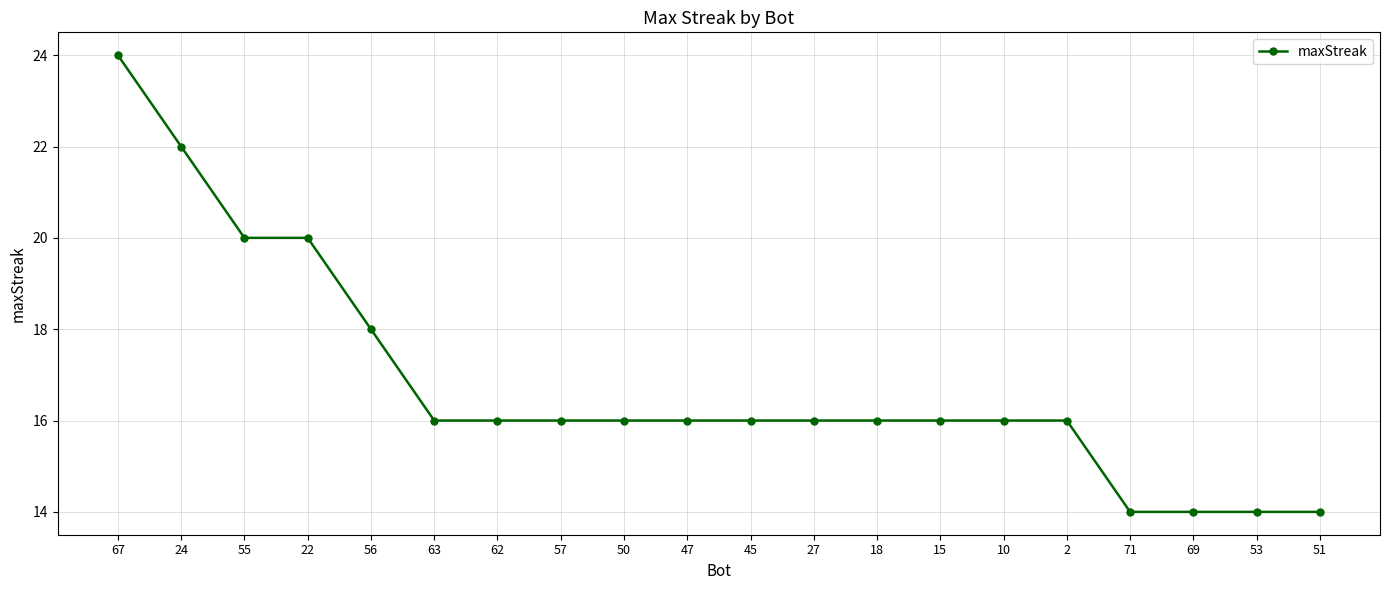

What is the difference between the maximum and minimum values?

10